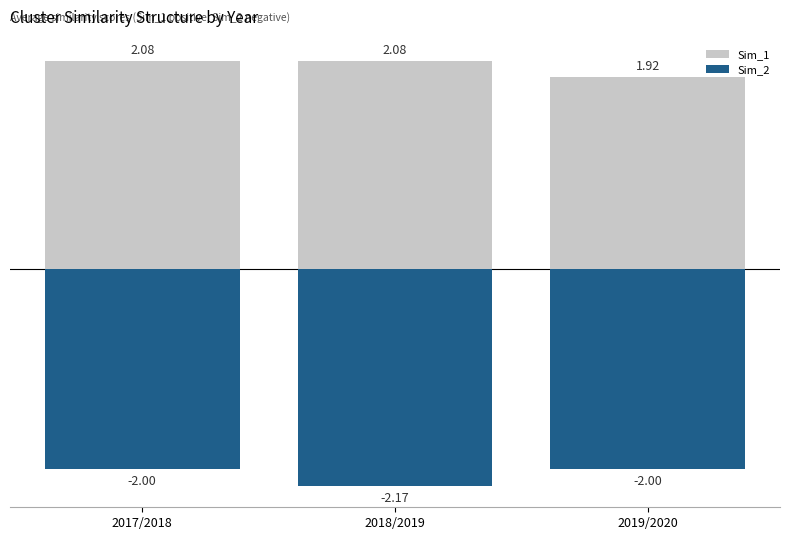

List the series in order of their peak value, lowest first.

Sim_2, Sim_1